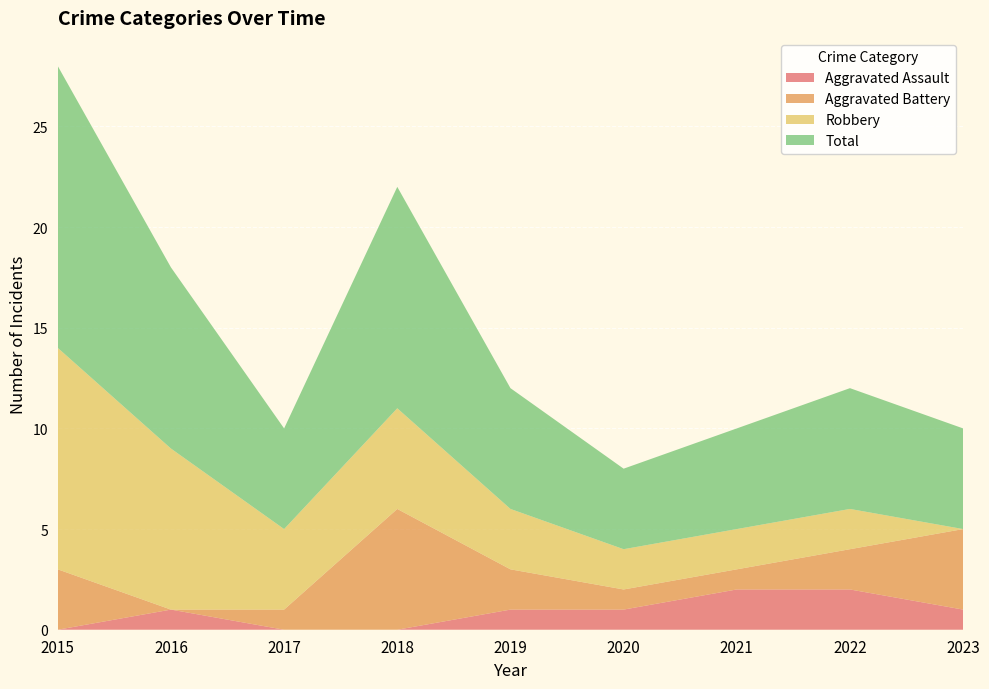

Reading left to right, what are all the values shown in this chart?

Aggravated Assault: 2015=0	2016=1	2017=0	2018=0	2019=1	2020=1	2021=2	2022=2	2023=1
Aggravated Battery: 2015=3	2016=0	2017=1	2018=6	2019=2	2020=1	2021=1	2022=2	2023=4
Robbery: 2015=11	2016=8	2017=4	2018=5	2019=3	2020=2	2021=2	2022=2	2023=0
Total: 2015=14	2016=9	2017=5	2018=11	2019=6	2020=4	2021=5	2022=6	2023=5